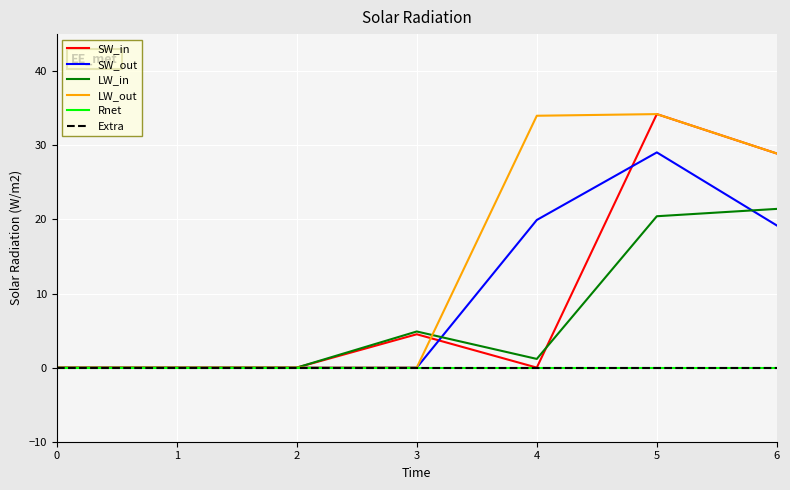

True or false: LW_out has more than 2 points higher than both neighbors.

False